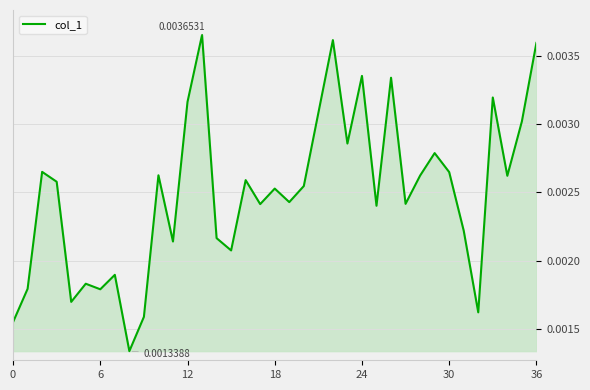

How many lines are shown in the chart?

1